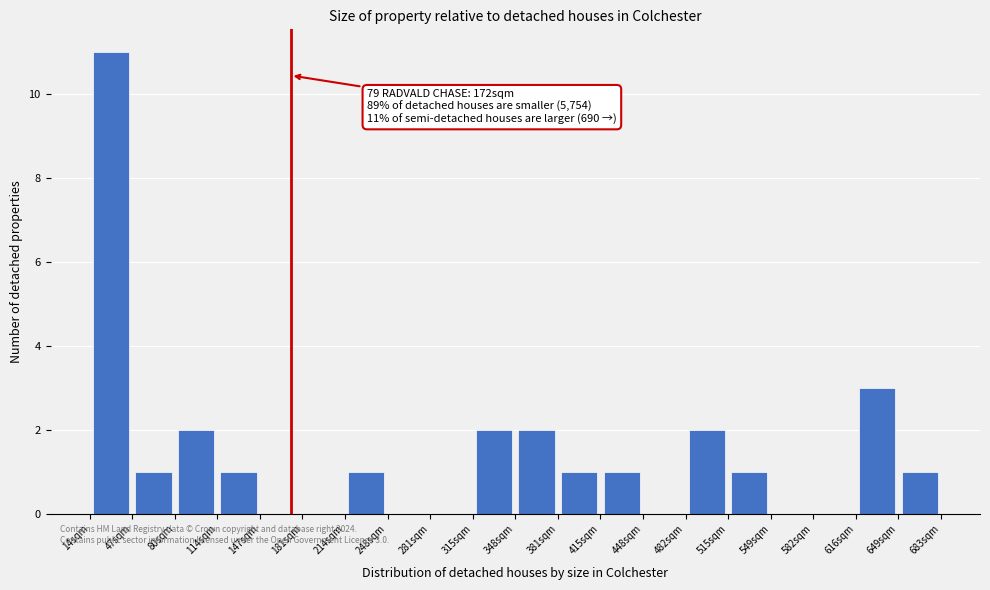

Which range on the x-axis has the tallest bar?

15 to 45